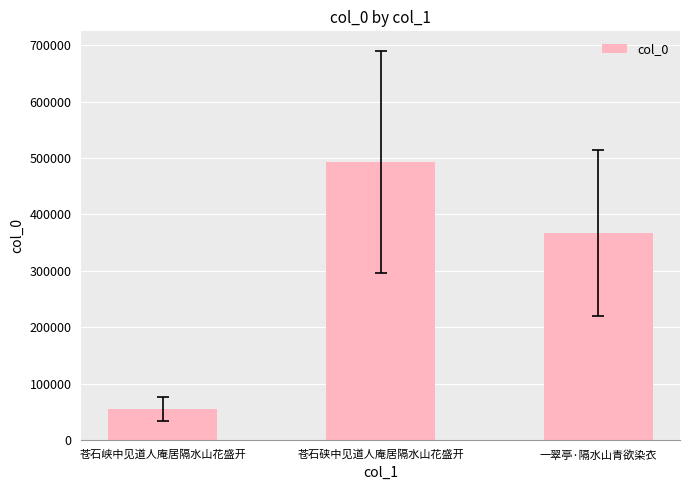

Approximately how many times larger is the value at 一翠亭·隔水山青欲染衣 compared to 苍石峡中见道人庵居隔水山花盛开?

6.7